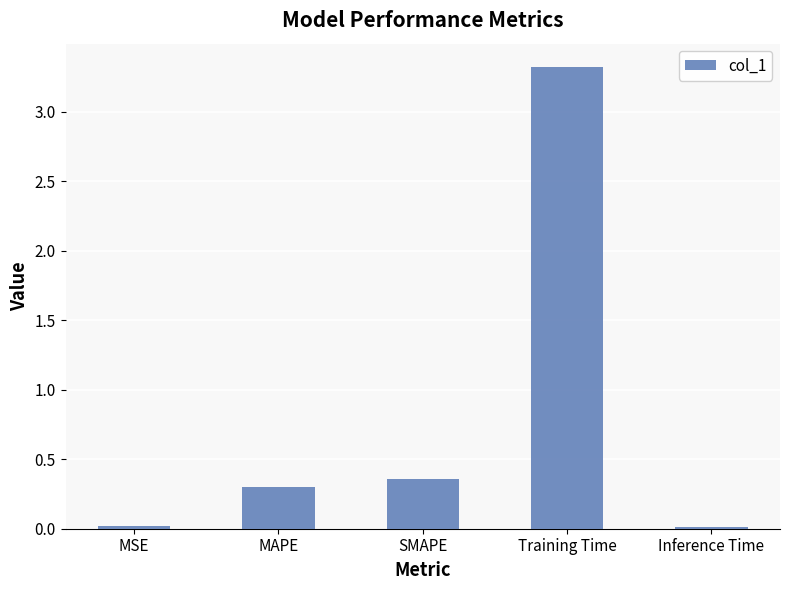

What is the greatest value displayed?

3.3